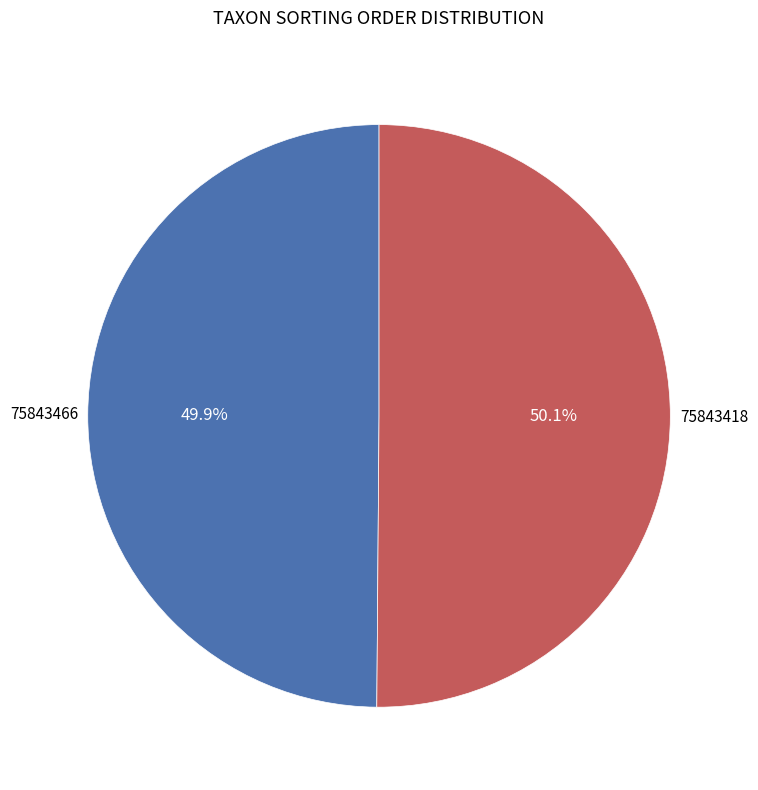

What percentage is the 75843466 slice, to the nearest percent?

50%